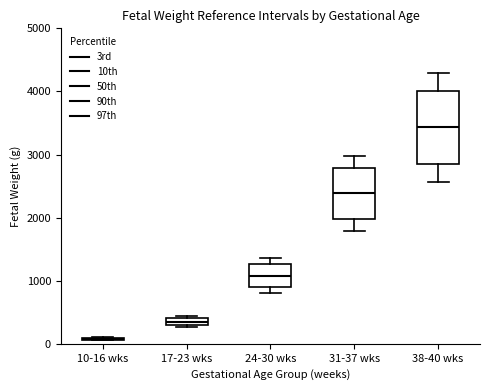

Which box is the tallest, from its lower edge to its upper edge?

38-40 wks